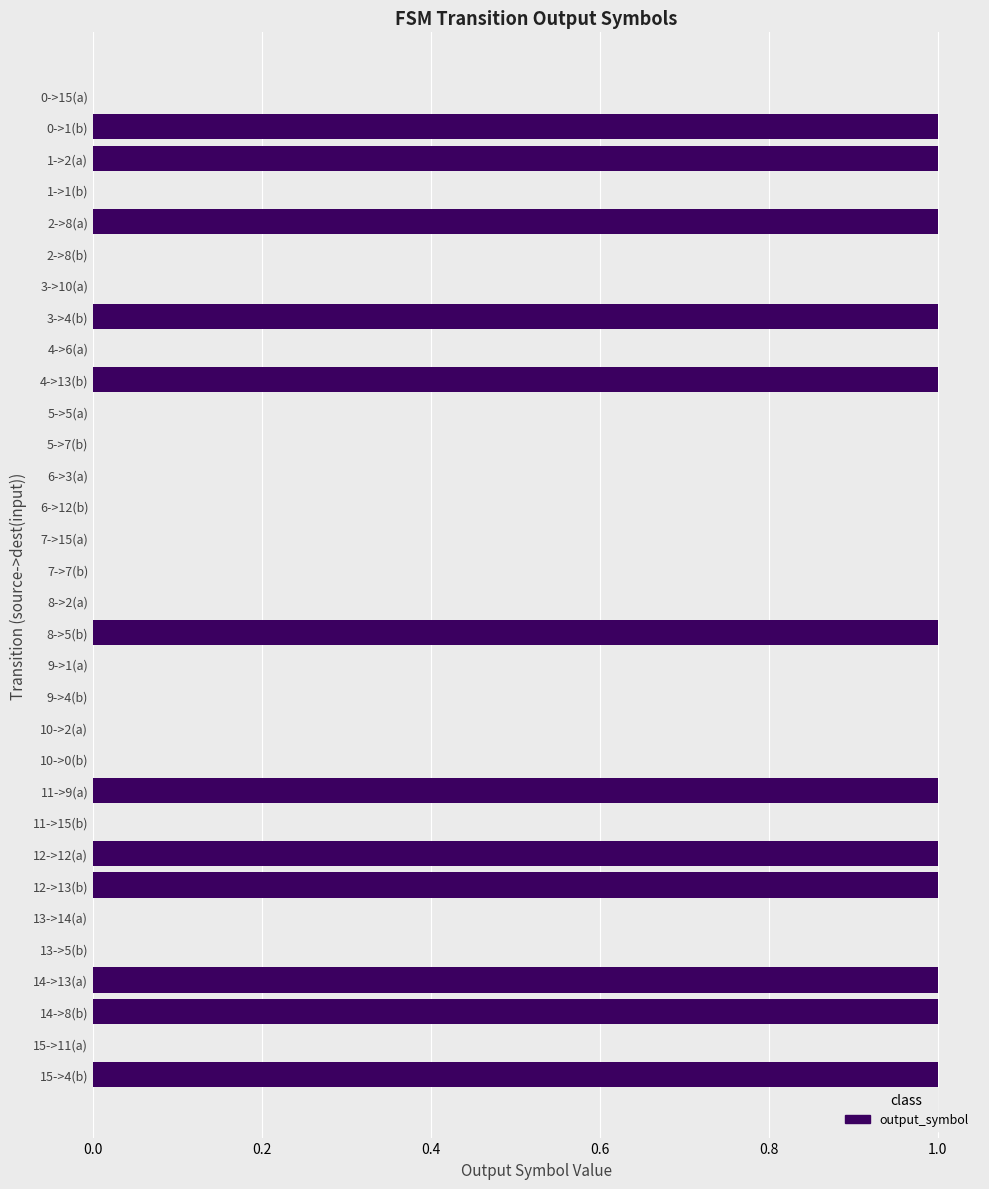

What is the sum of all values?

12